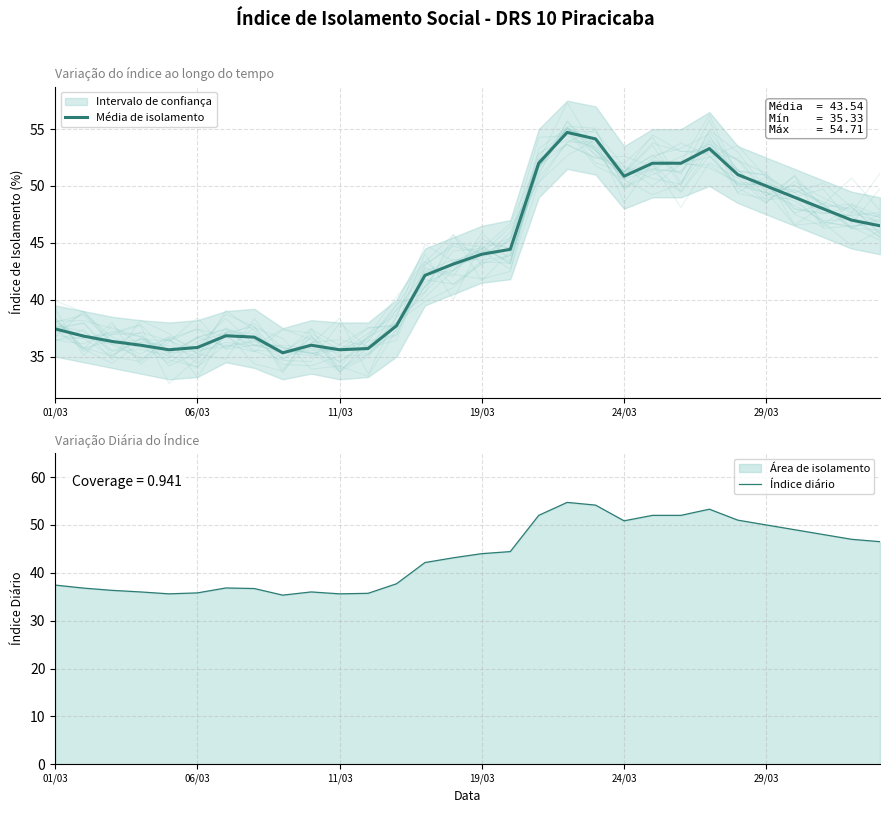

The Índice diário series shows 44.0 at 19/03. True or false?

True